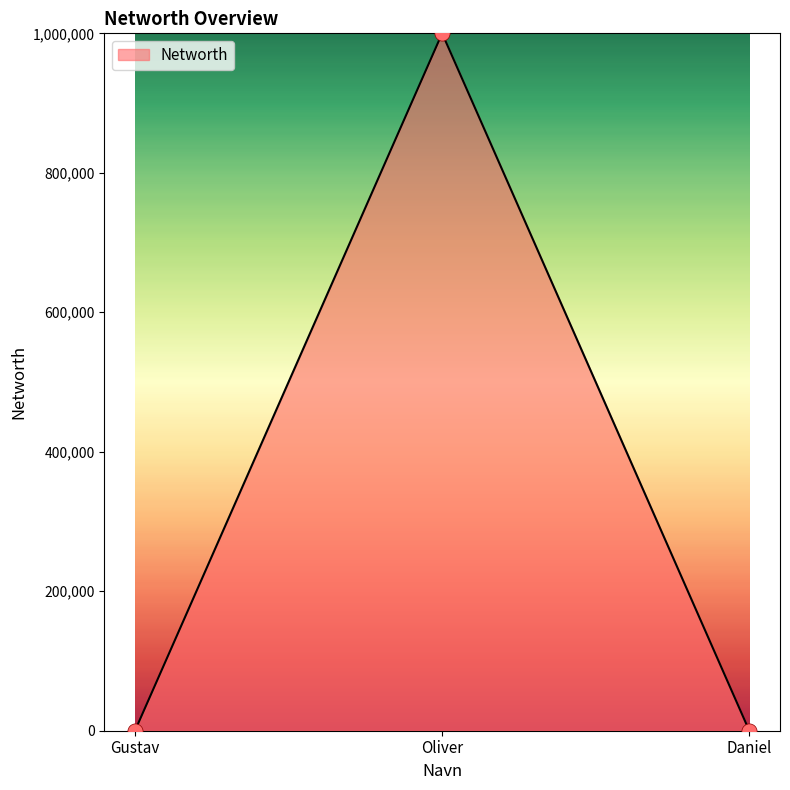

What is the change in value from Gustav to Oliver?

+999988